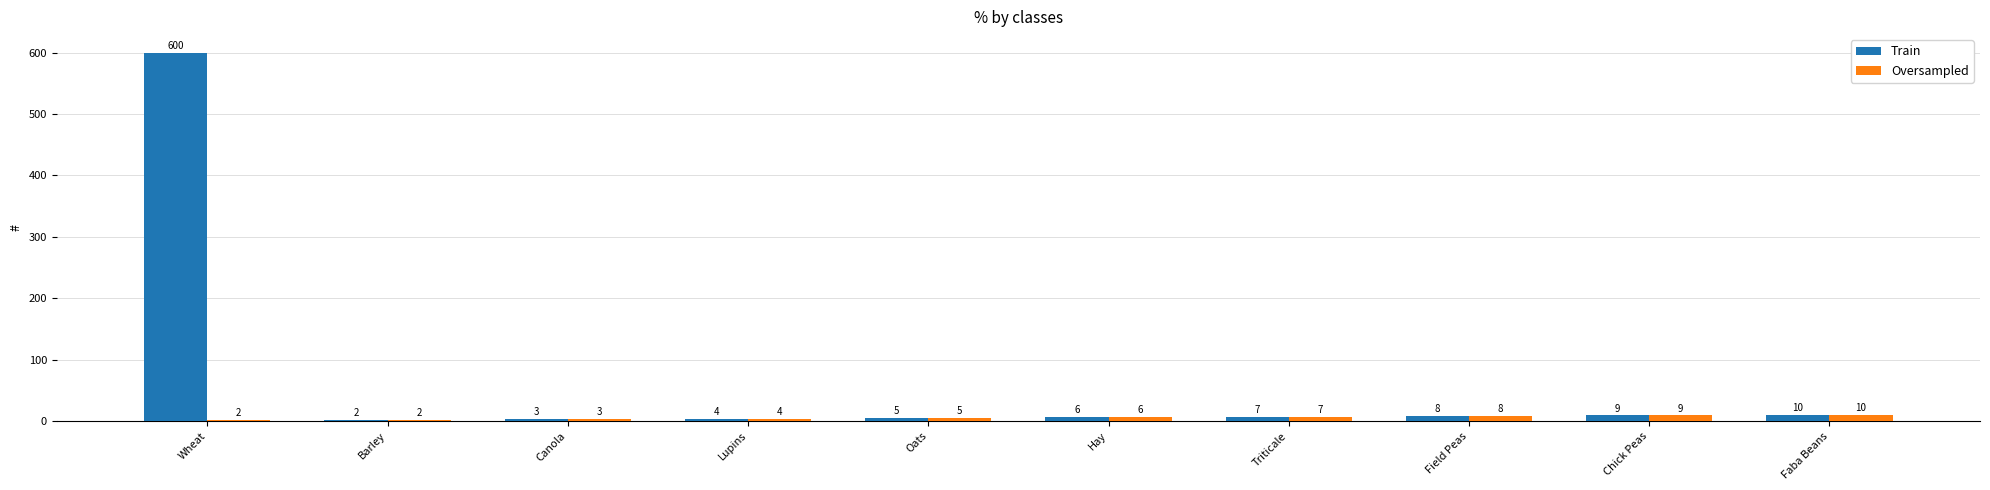

How many data points does each series have?

10